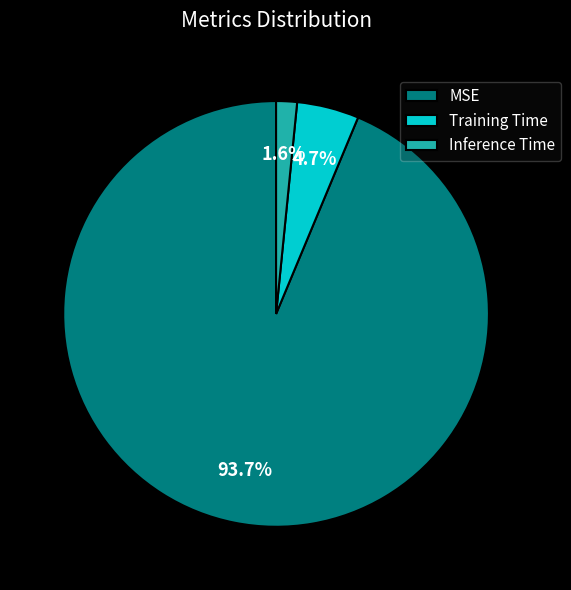

Rank the categories by value from lowest to highest.

Inference Time, Training Time, MSE